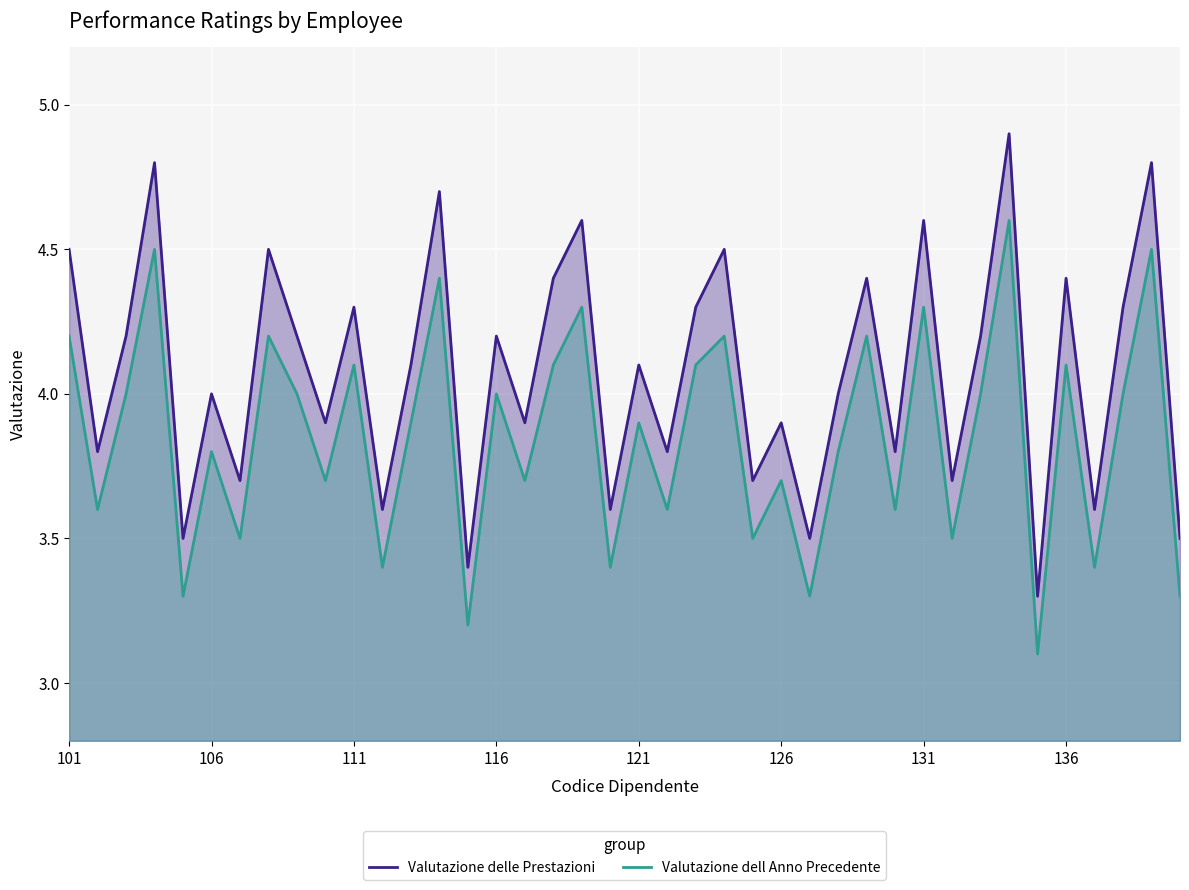

The value of Valutazione dell Anno Precedente at 16 is 6.0. True or false?

False